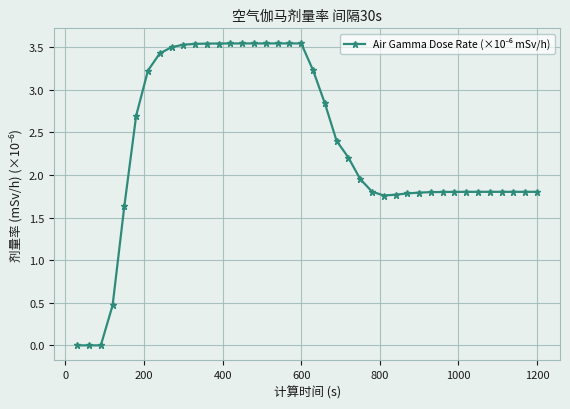

What is the average value?

2.3